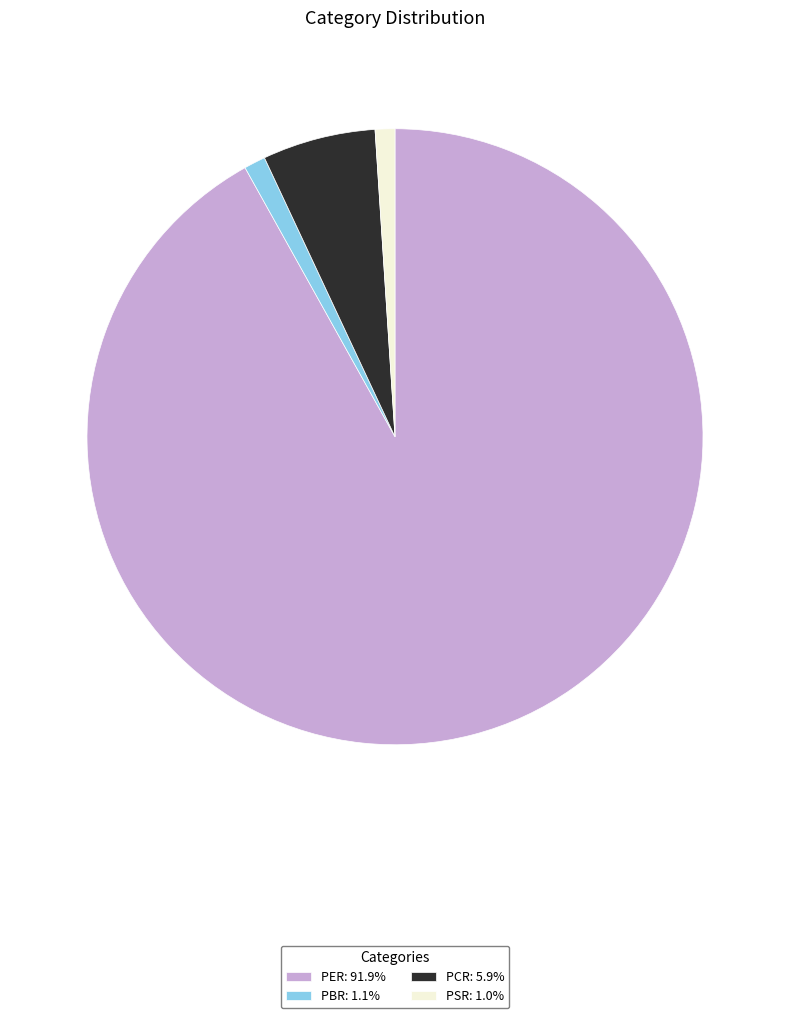

Is there any slice that represents more than half of the pie?

Yes